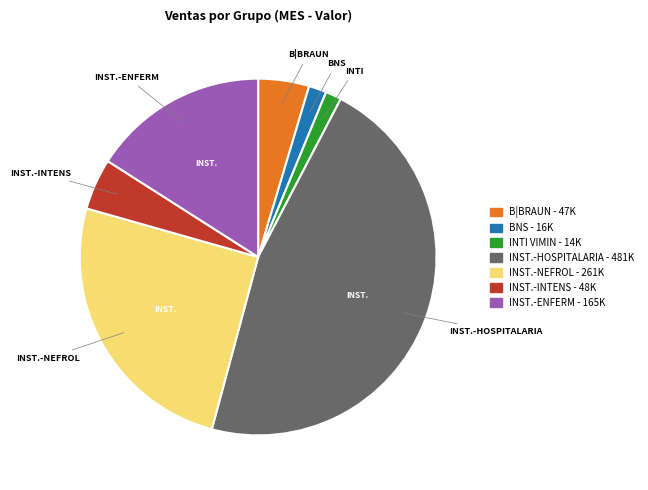

Which has a higher value, INST.-INTENS or INST.-HOSPITALARIA?

INST.-HOSPITALARIA